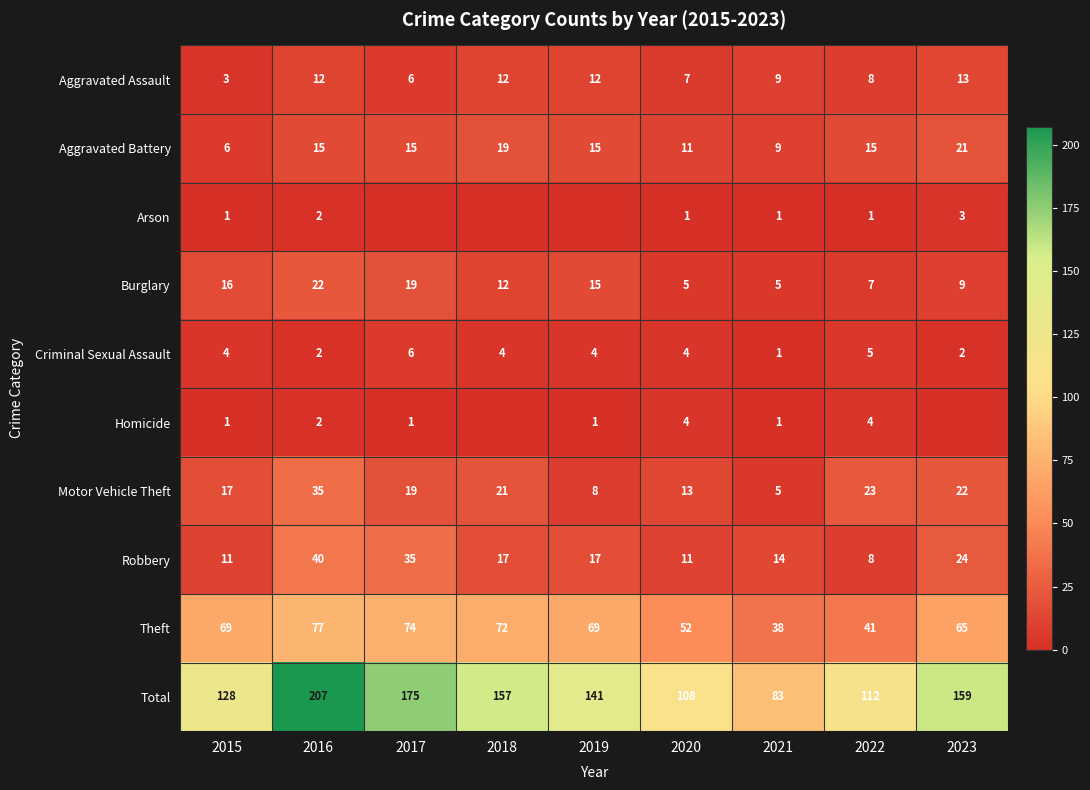

The Arson series shows 2 at 2015. True or false?

False